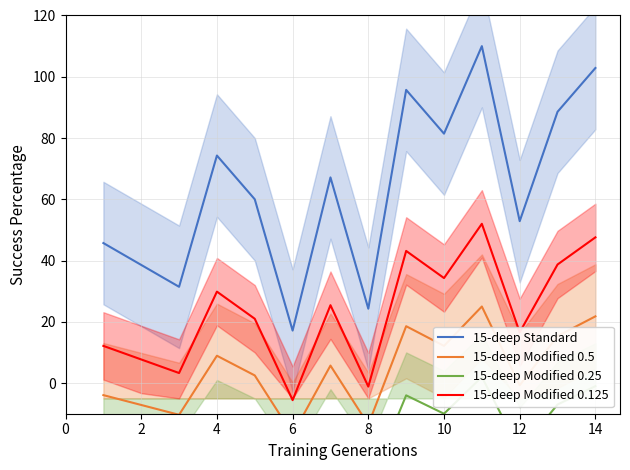

Which category has the lowest value in the 15-deep Standard series?

6